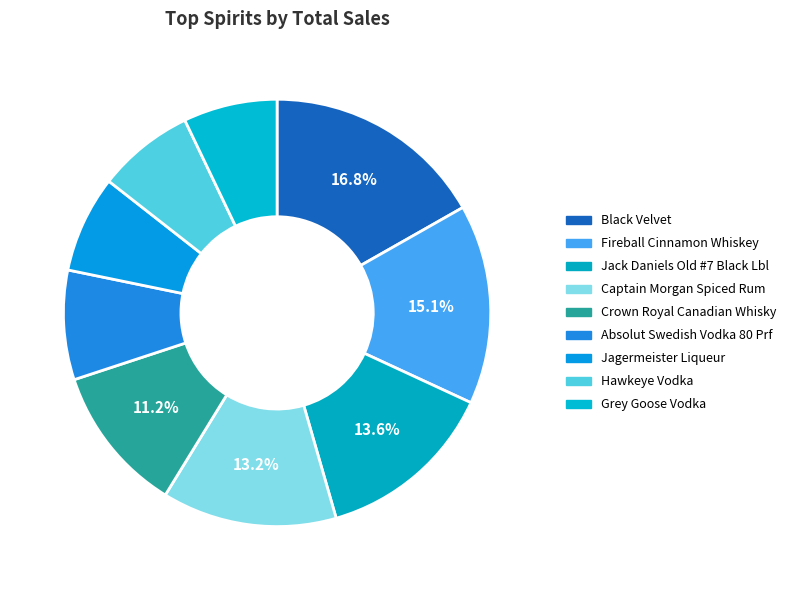

How many segments does this pie chart have?

9